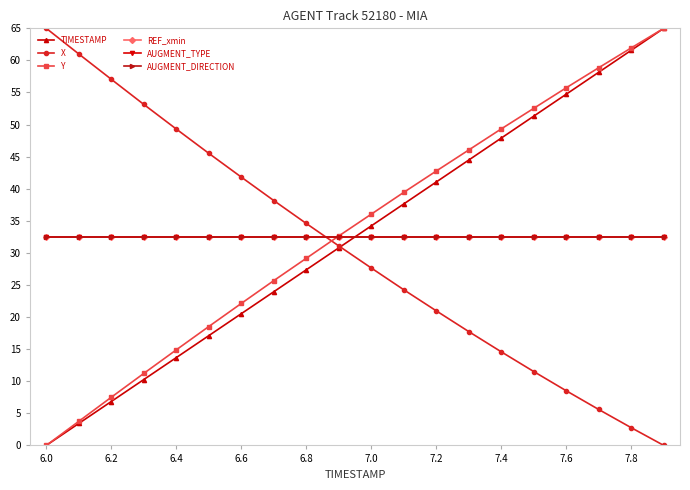

What is the average value of the TIMESTAMP series?

32.5